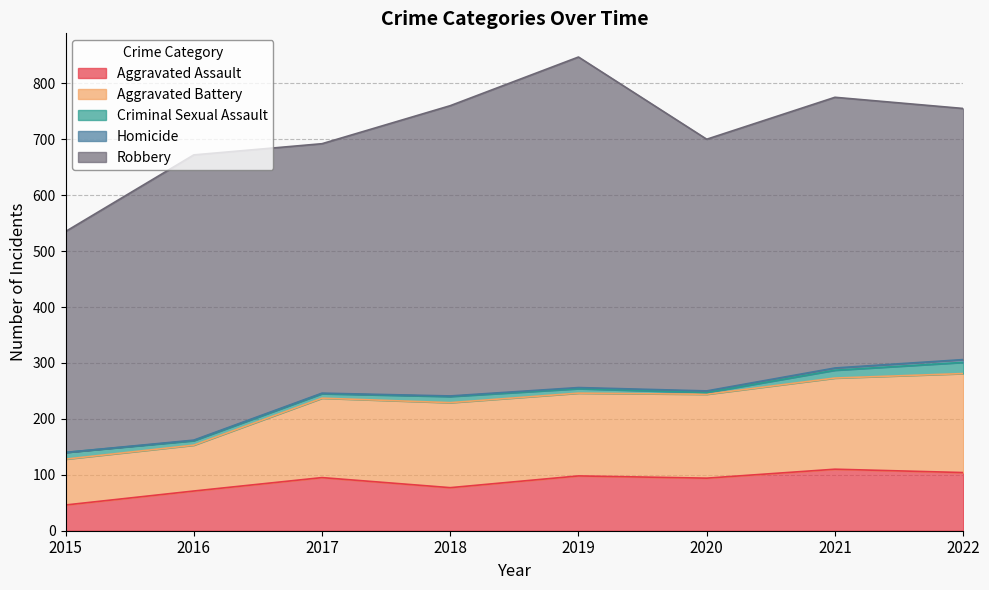

What is the maximum value shown in the chart?

591